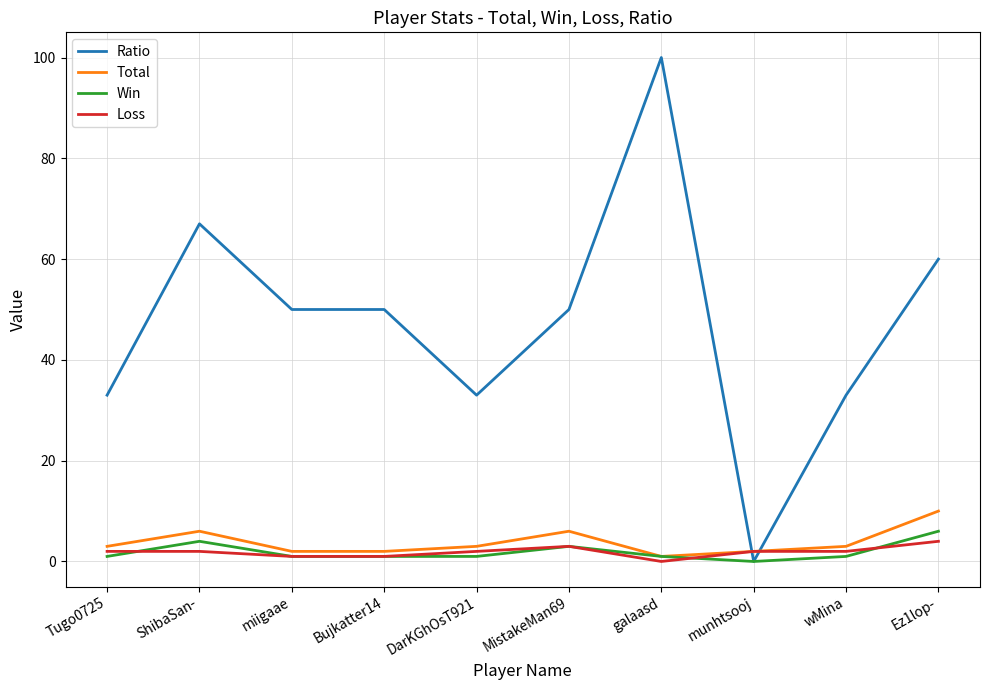

True or false: Win and Loss cross at least once.

True